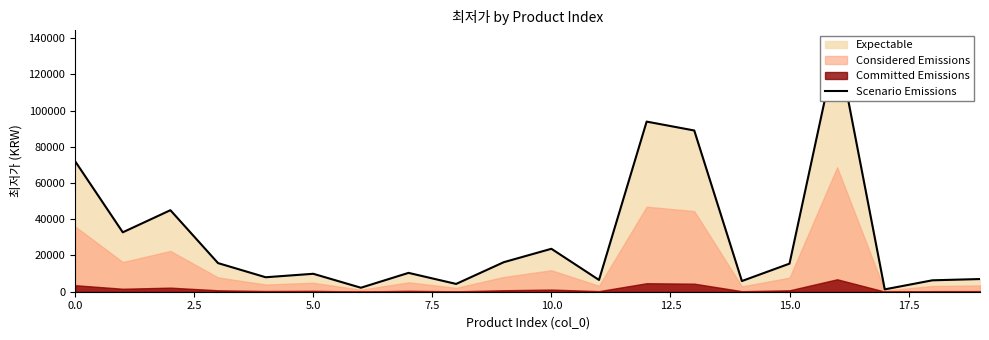

What position from the left is 10.0?

5